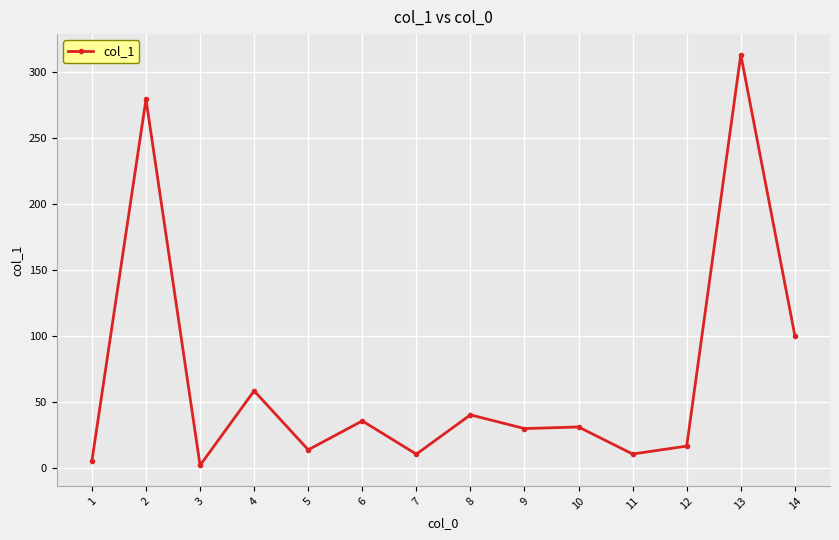

Is it true that the value at 6 is 52.4?

False